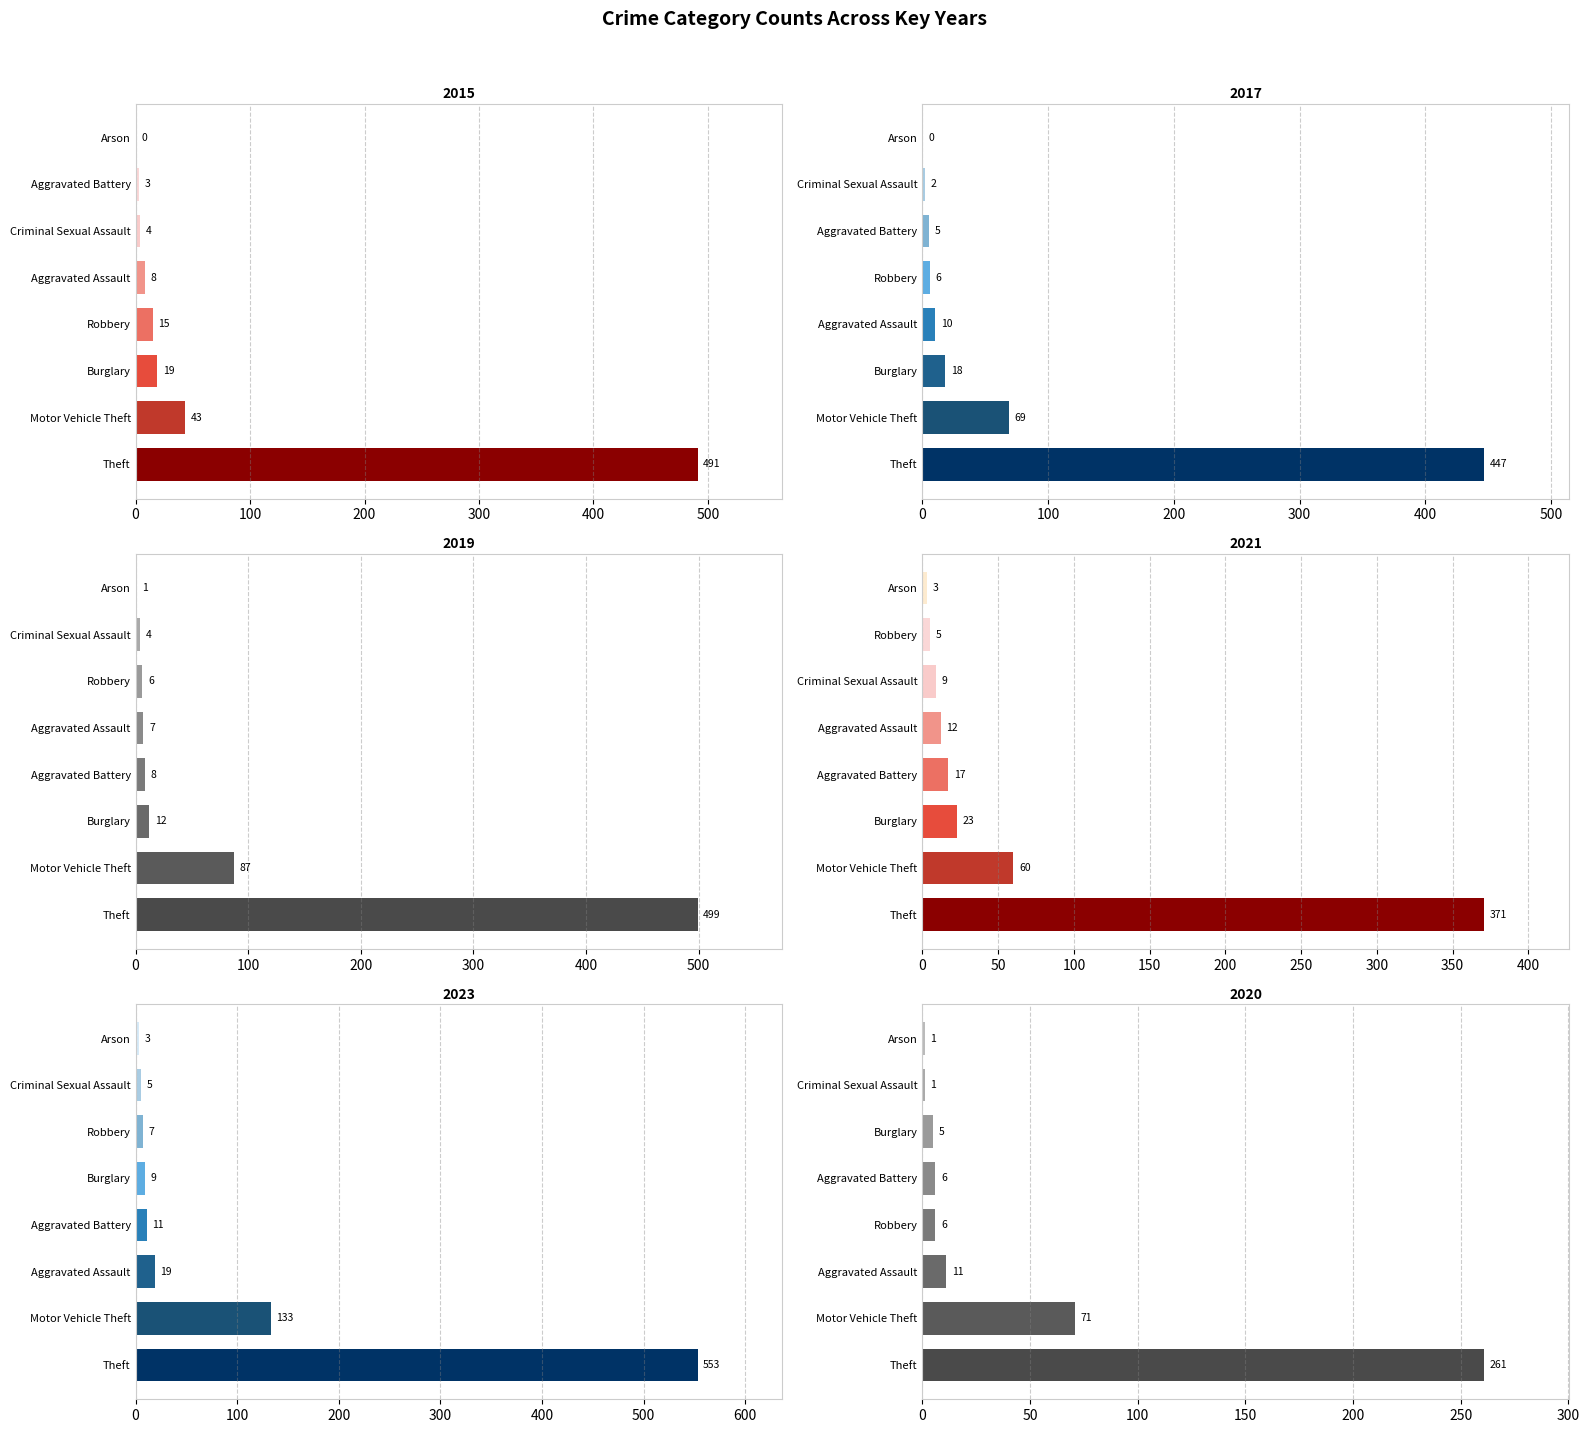

What is the sum of the 2017 values at Robbery and Aggravated Assault?

16